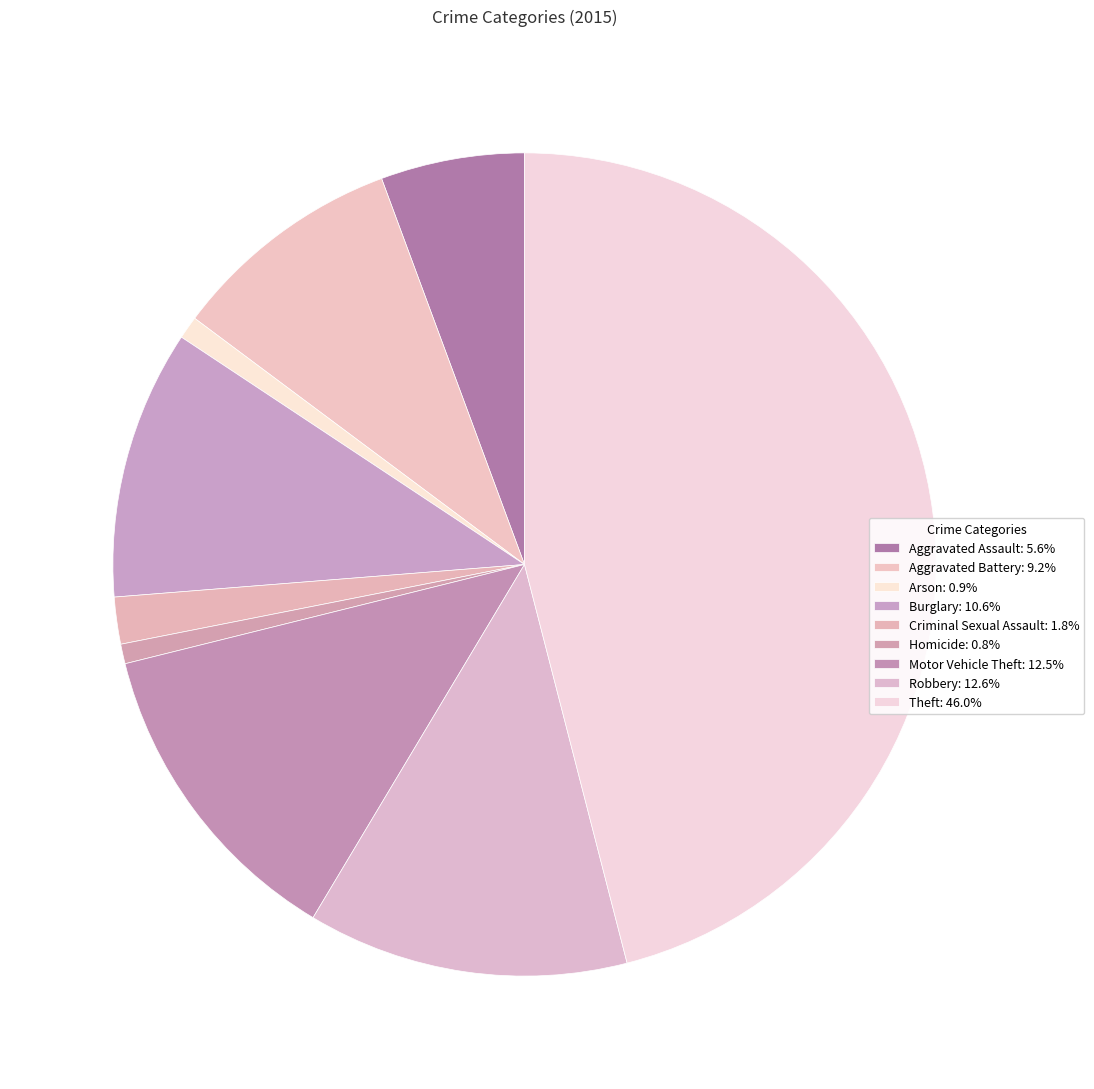

To the nearest percent, what is the difference between the largest and smallest slice percentages?

45%